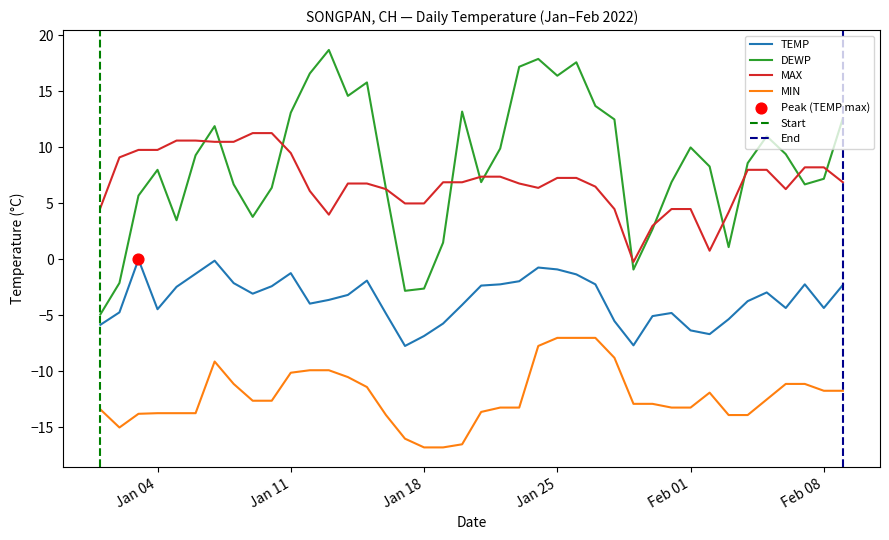

What is the total value across all series at 2022-01-16?

-6.1